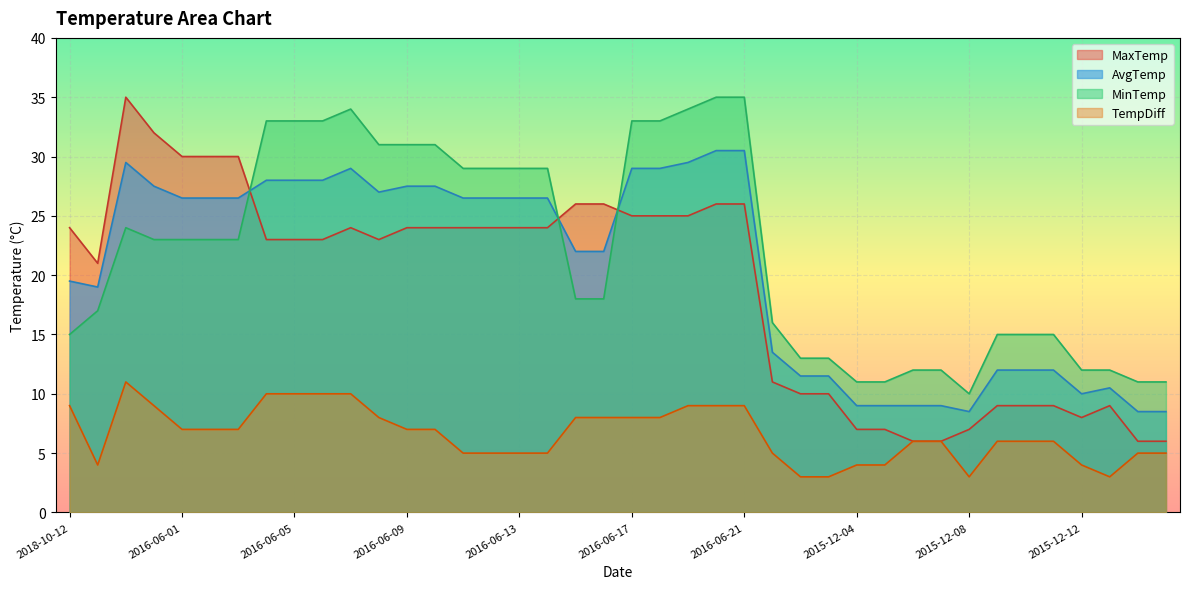

How many data points in MinTemp are above 23?

17